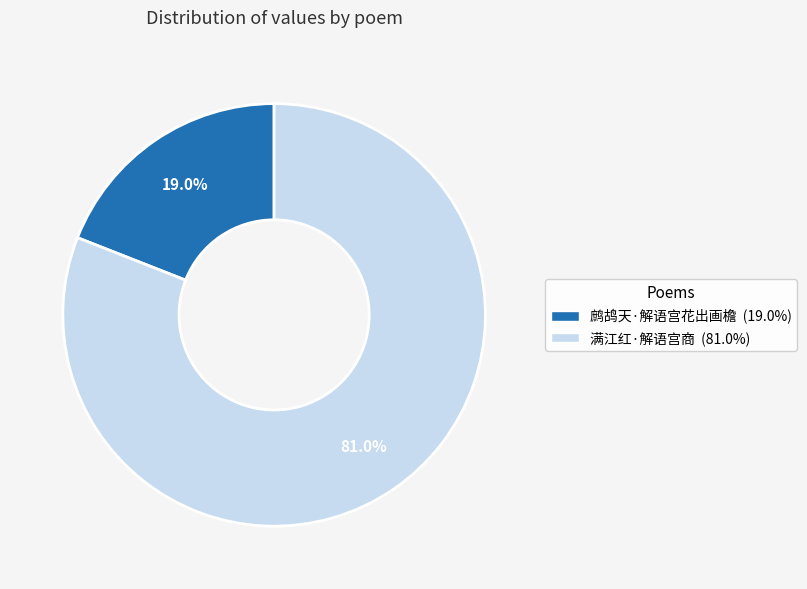

Approximately how many times larger is the value at 鹧鸪天·解语宫花出画檐 compared to 满江红·解语宫商?

0.2